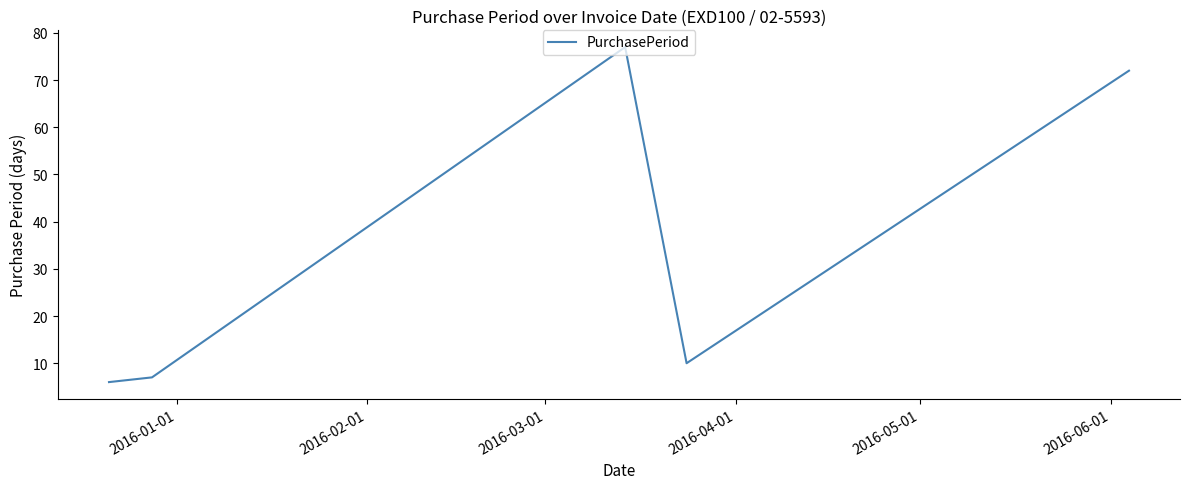

What is the maximum value shown in the chart?

77